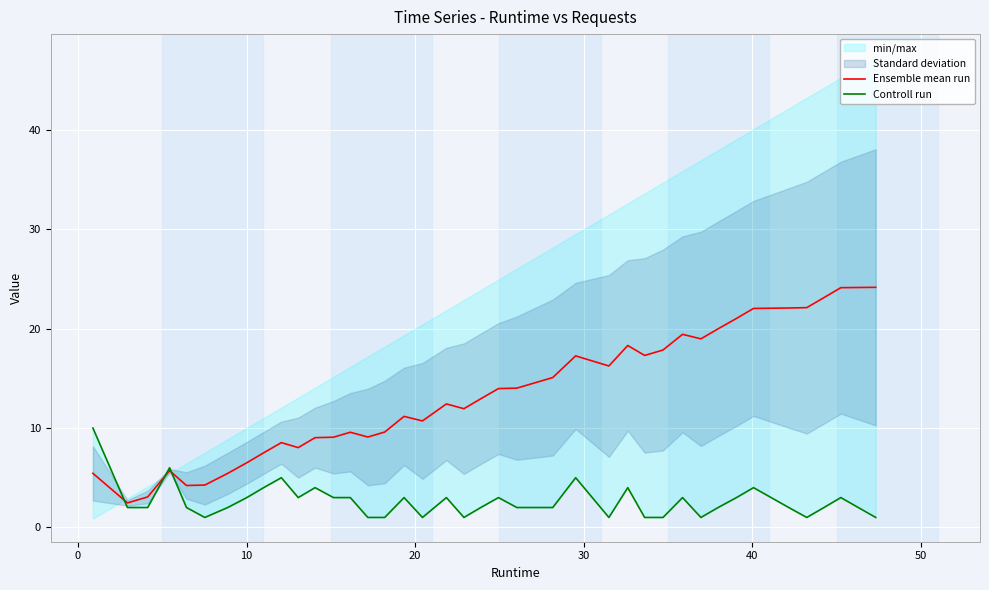

What is the minimum value for Ensemble mean run?

2.5